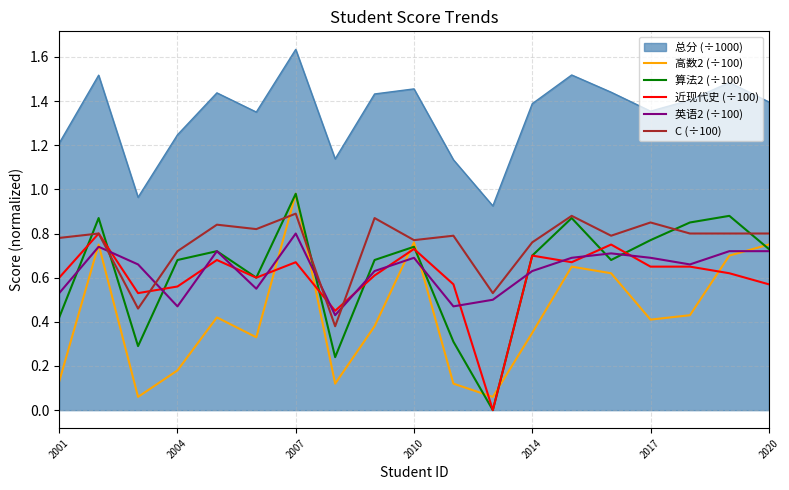

Which series has the largest total across all categories?

总分 (÷1000)